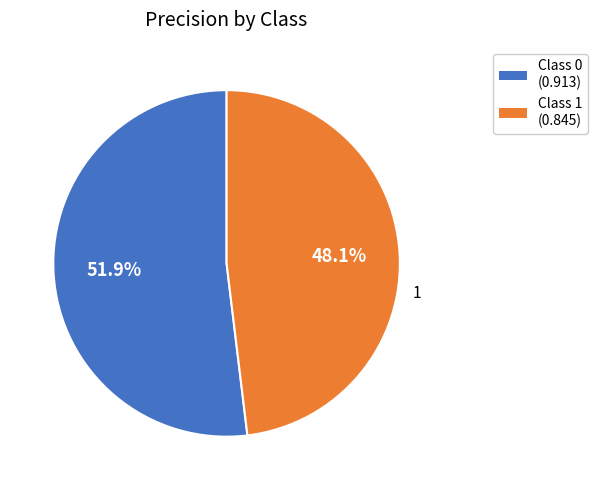

Does 0 represent more than half of the total?

Yes